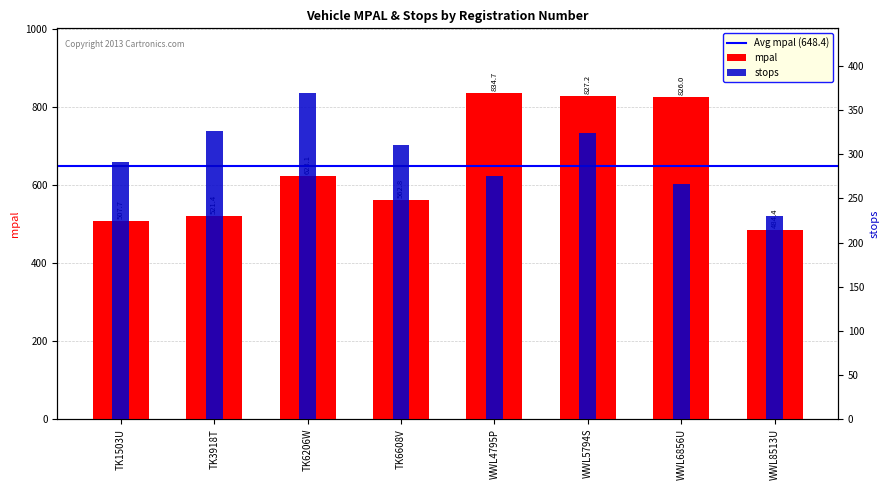

What is the value of the stops bar at the 8th from the left?

230.0